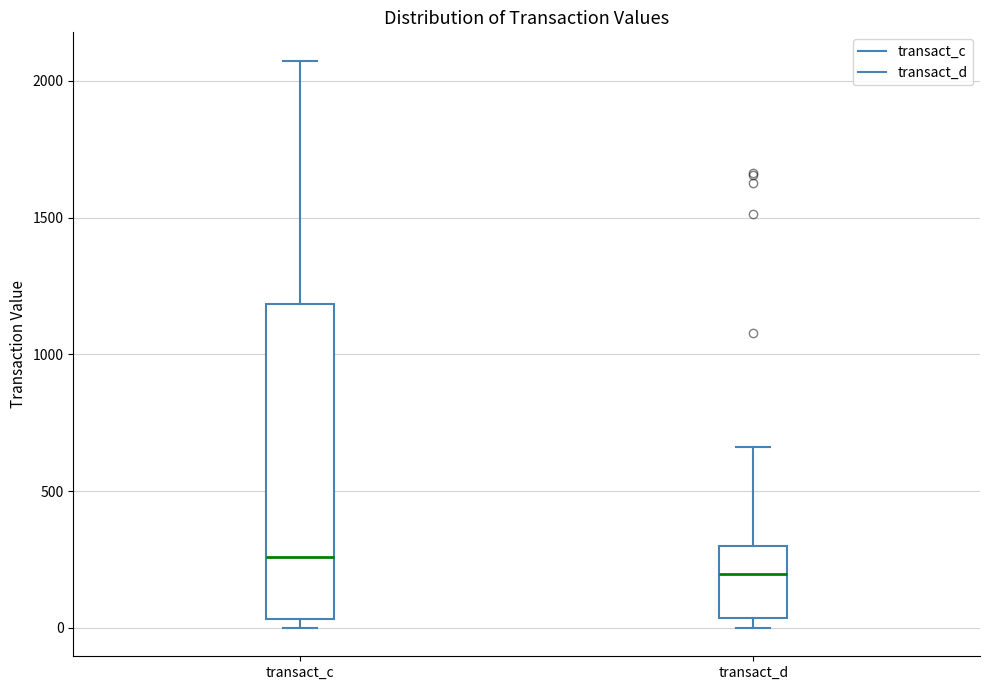

Which box is the tallest, from its lower edge to its upper edge?

transact_c